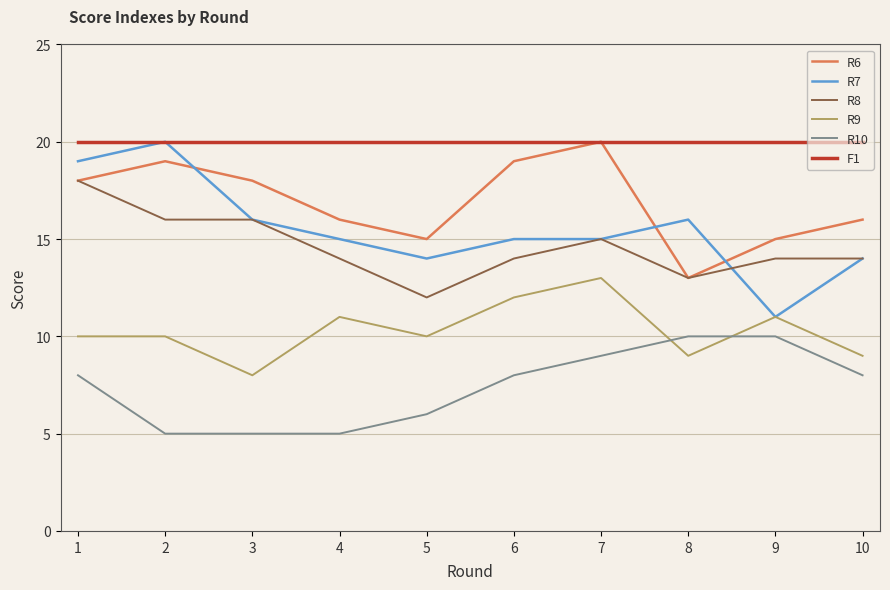

True or false: R9 and F1 intersect in this chart.

False